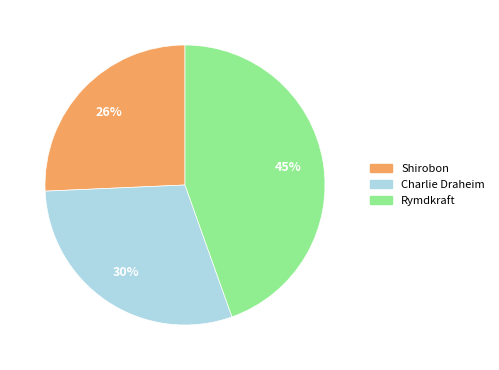

Is Rymdkraft the majority of the pie?

No